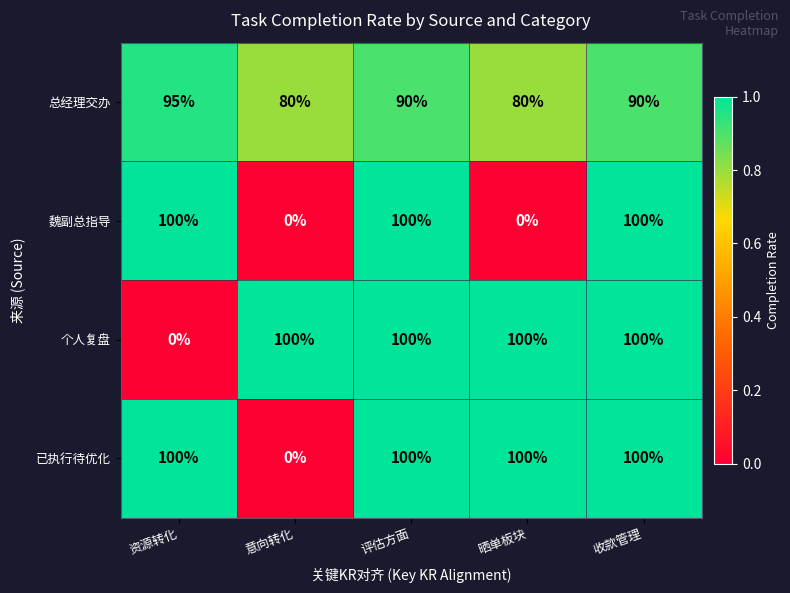

What is the total value across all series at 评估方面?

390